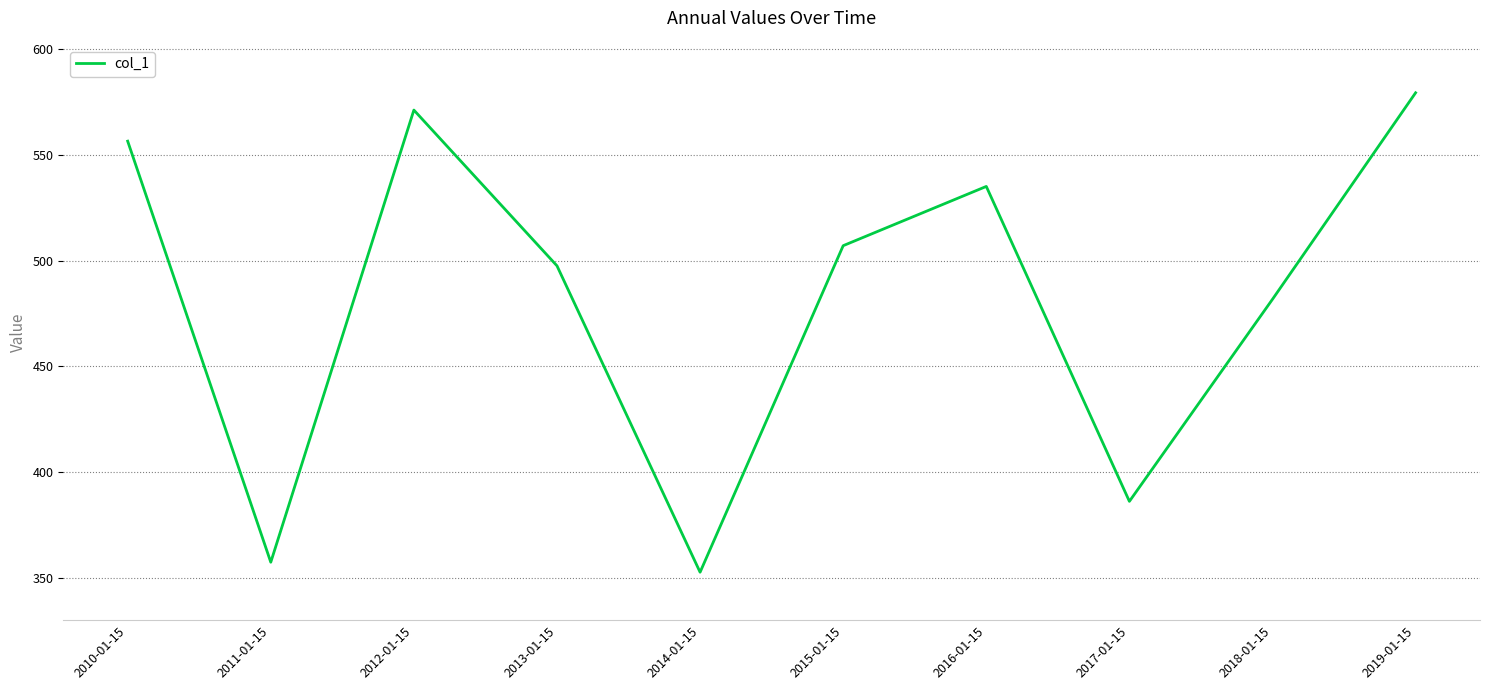

Does the chart have visible grid lines?

Yes